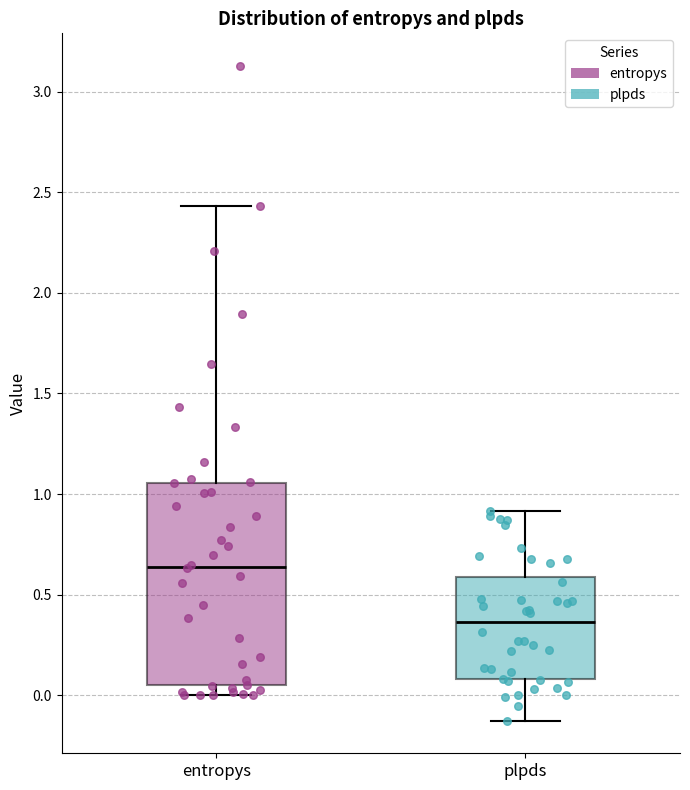

Which box is the tallest, from its lower edge to its upper edge?

entropys